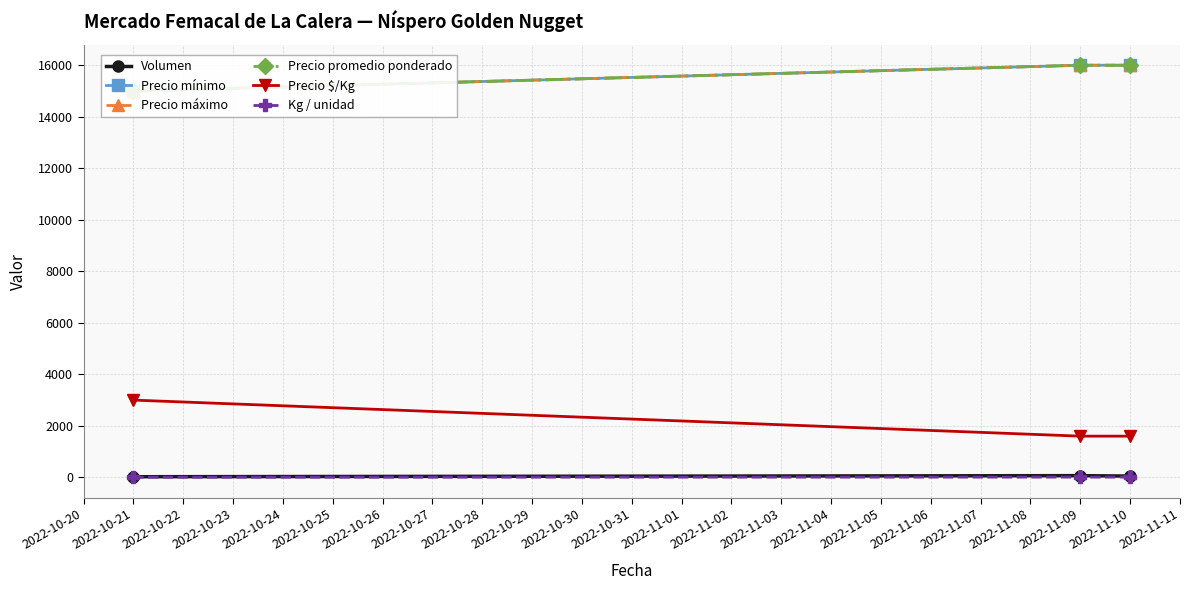

Reading left to right, list all the values displayed in this chart.

Volumen: 25	67	50
Precio mínimo: 15000	16000	16000
Precio máximo: 15000	16000	16000
Precio promedio ponderado: 15000	16000	16000
Precio $/Kg: 3000	1600	1600
Kg / unidad: 5	10	10